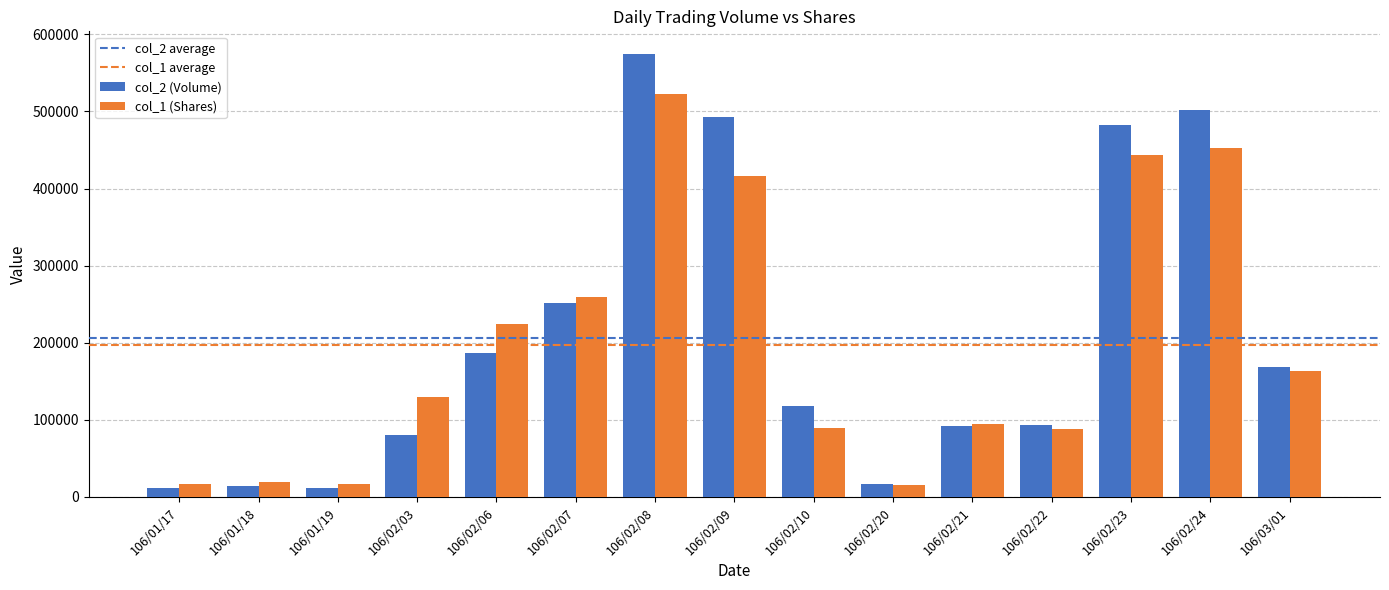

Rank the series by their maximum value, from highest to lowest.

col_2 (Volume), col_1 (Shares)